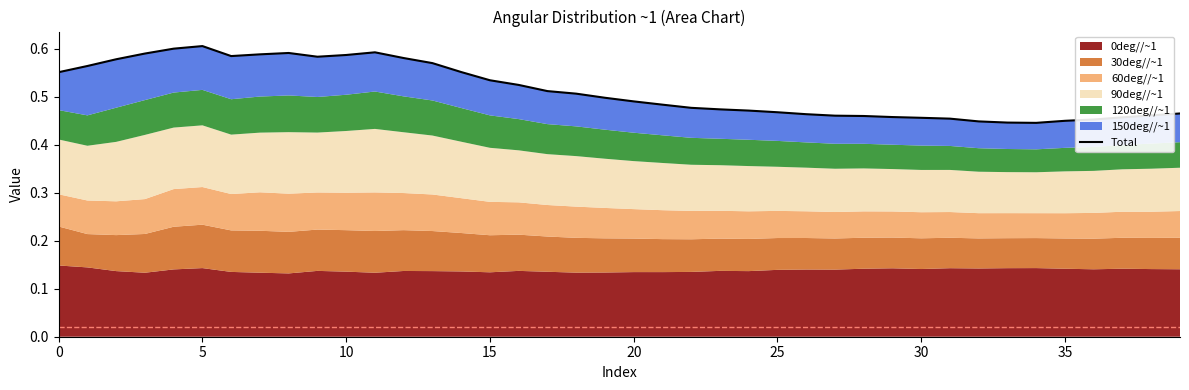

What is the change in value from 15 to 29?

-0.1